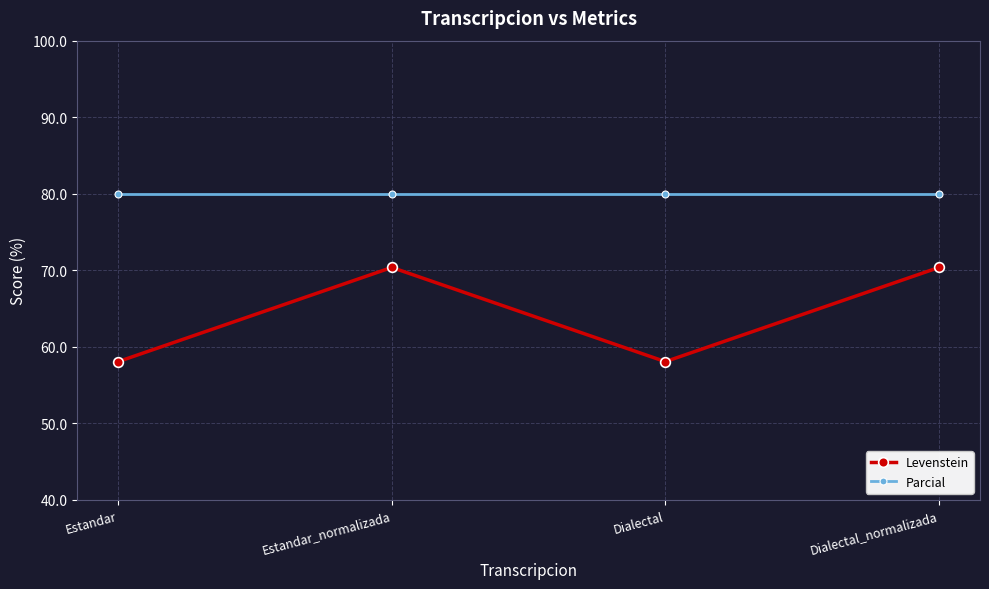

Does the chart display data point markers on the line(s)?

Yes